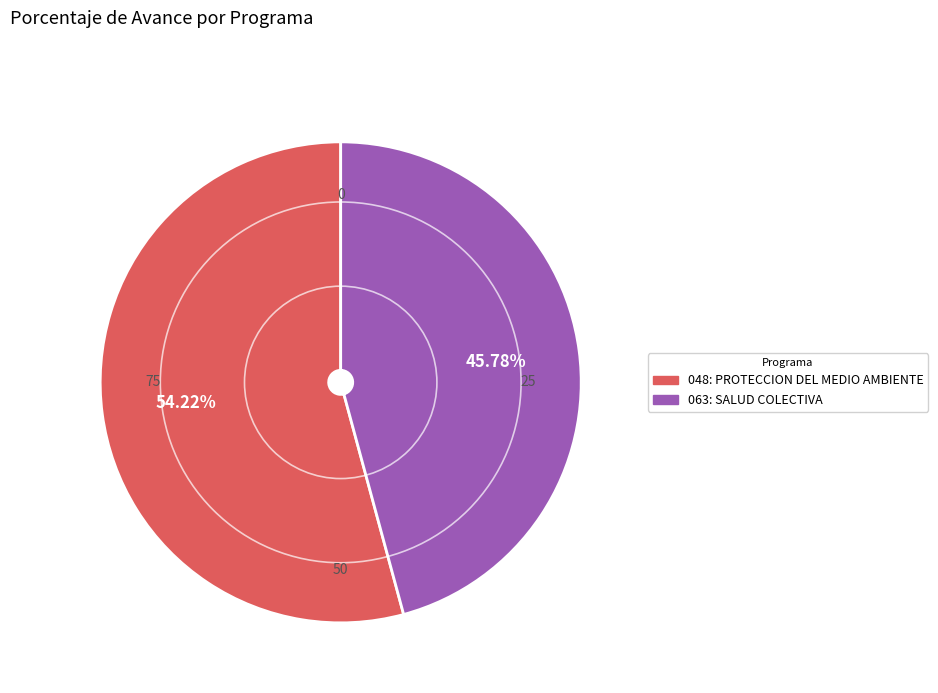

To the nearest percent, what is the combined percentage of 063: SALUD COLECTIVA and 048: PROTECCION DEL MEDIO AMBIENTE?

100%